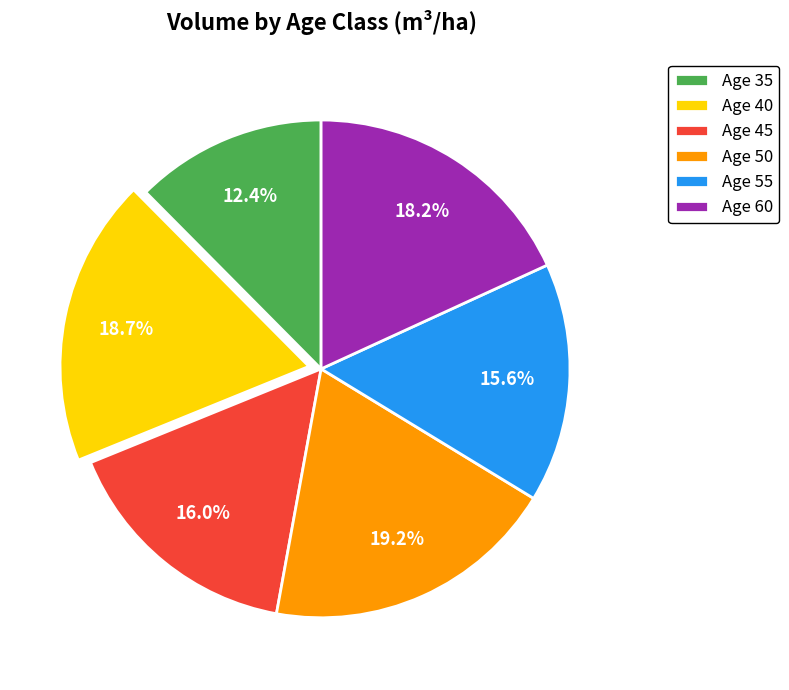

What portion of the pie excludes Age 55?

84.4%